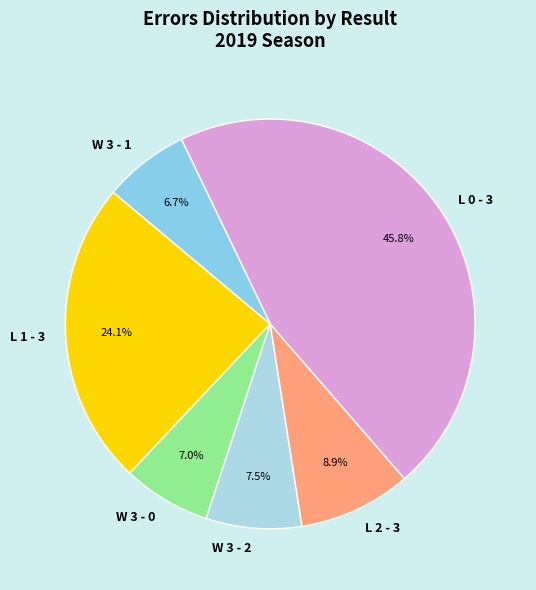

True or false: W 3 - 0 accounts for 7% of the total.

True